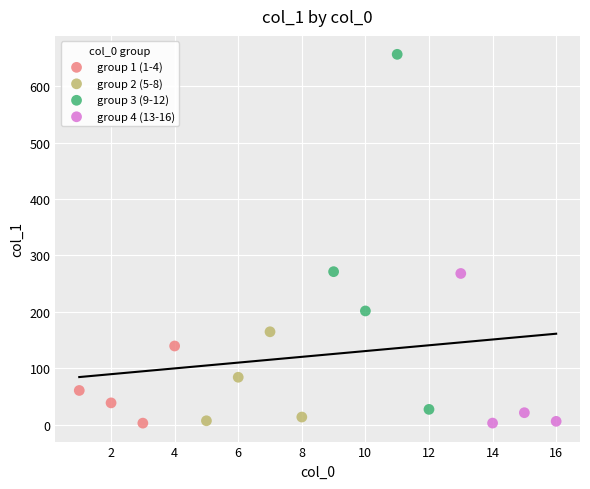

Which series has the largest Y range (max minus min)?

group 3 (9-12)